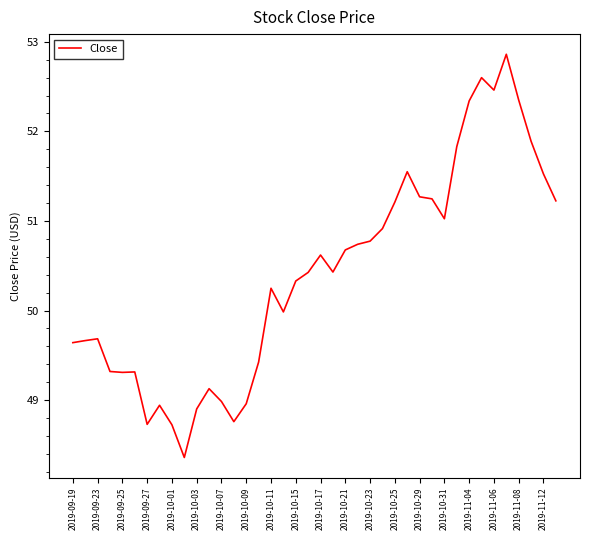

What is the greatest value displayed?

52.9